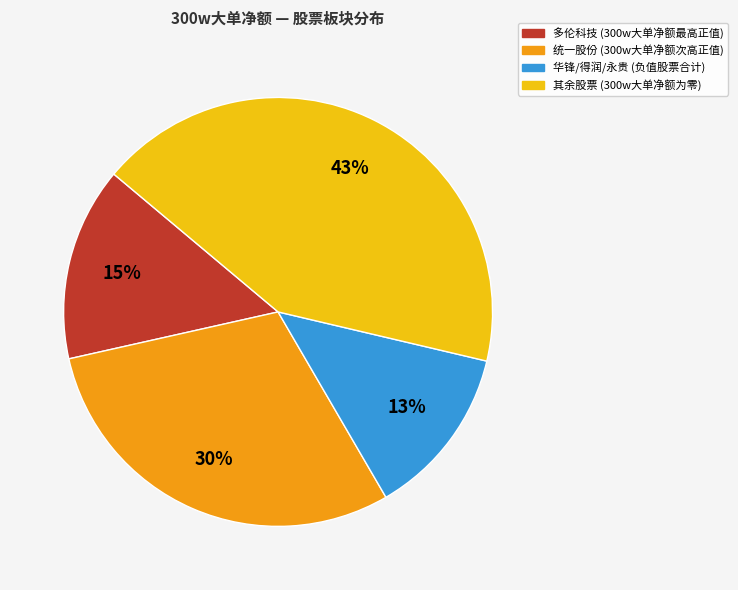

Is there a majority slice in this chart?

No